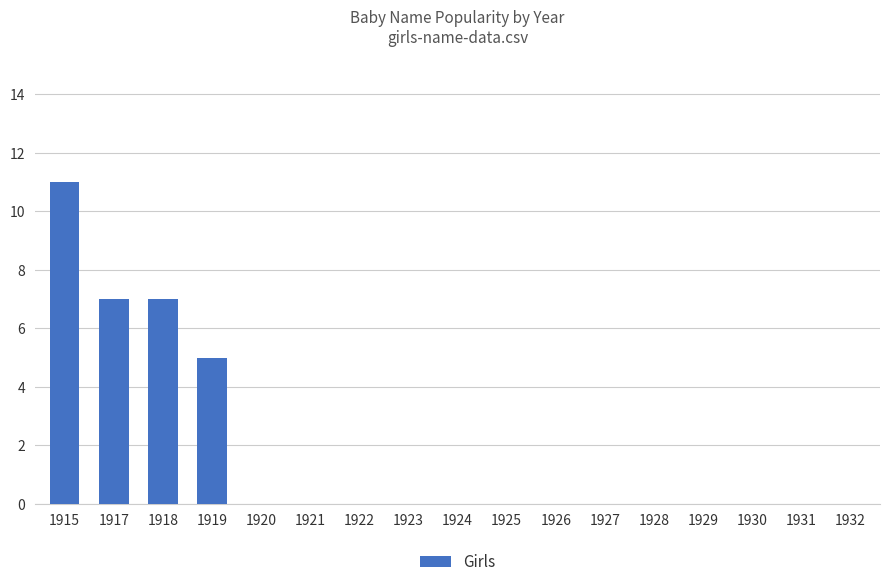

Reading left to right, transcribe all the data shown in this chart.

1915=11	1917=7	1918=7	1919=5	1920=0	1921=0	1922=0	1923=0	1924=0	1925=0	1926=0	1927=0	1928=0	1929=0	1930=0	1931=0	1932=0